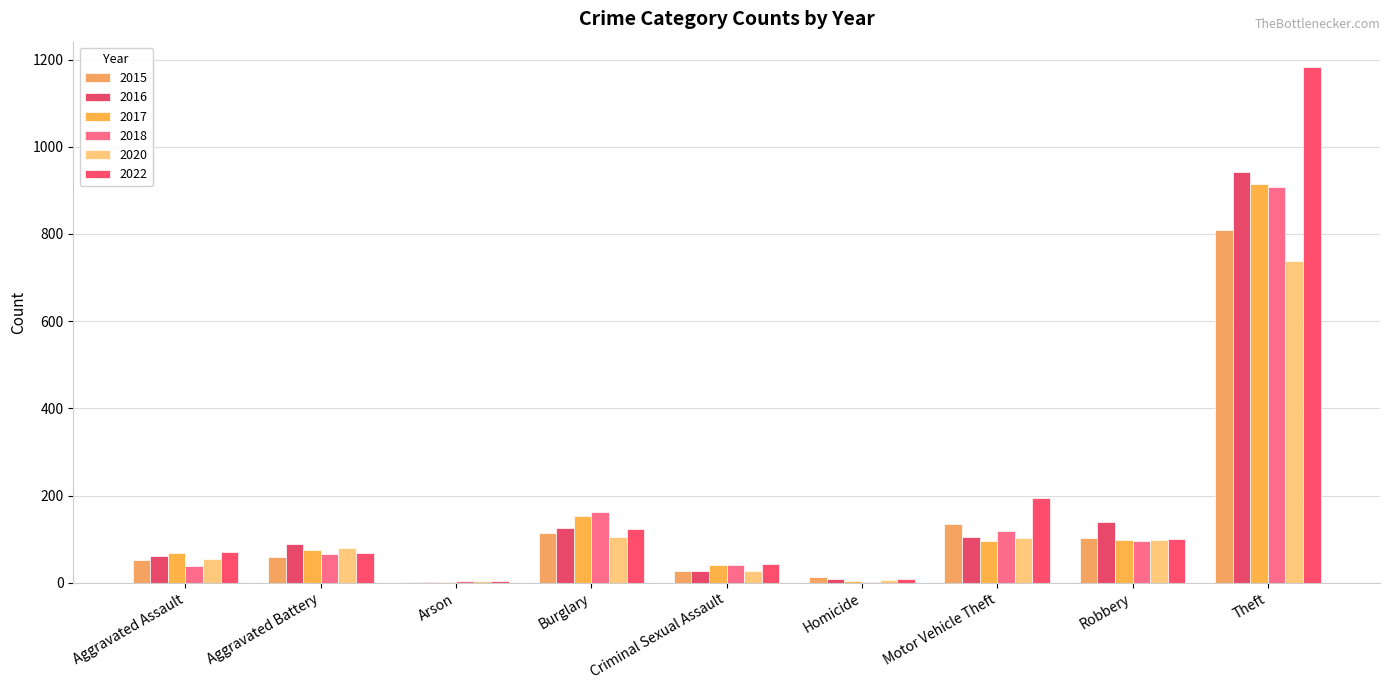

Reading right to left, transcribe all the data shown in this chart.

2015: 809	103	135	12	27	114	2	59	52
2016: 943	140	104	8	27	125	1	88	62
2017: 914	99	95	5	41	154	1	75	69
2018: 907	96	119	2	41	163	3	67	39
2020: 737	97	103	6	26	105	4	79	54
2022: 1182	101	195	8	42	123	4	68	70